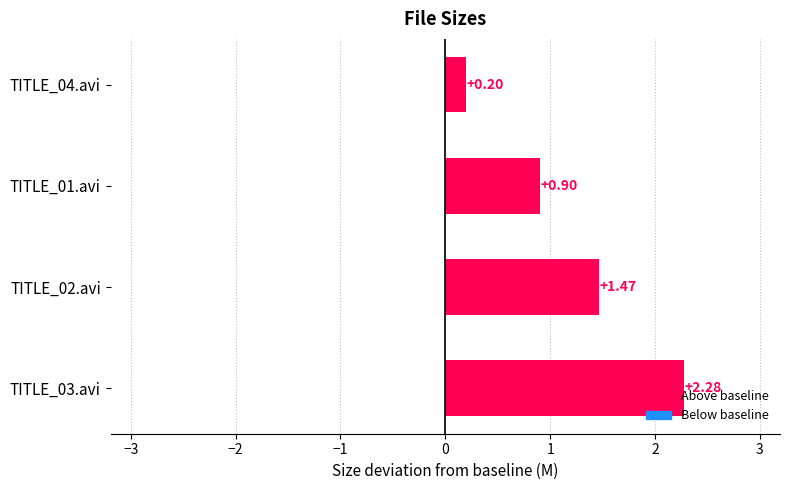

List the labels in order of value, smallest first.

TITLE_04.avi, TITLE_01.avi, TITLE_02.avi, TITLE_03.avi